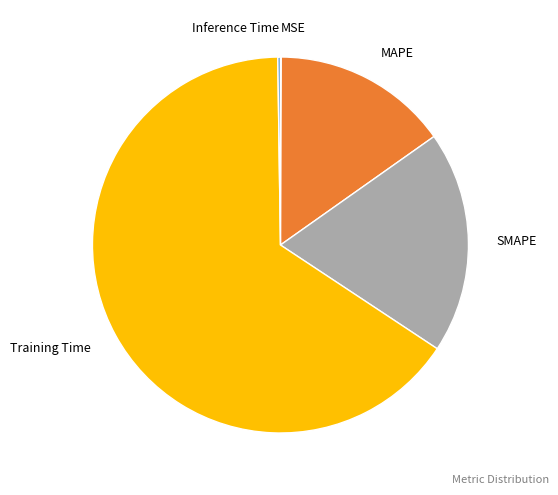

Is SMAPE the majority of the pie?

No